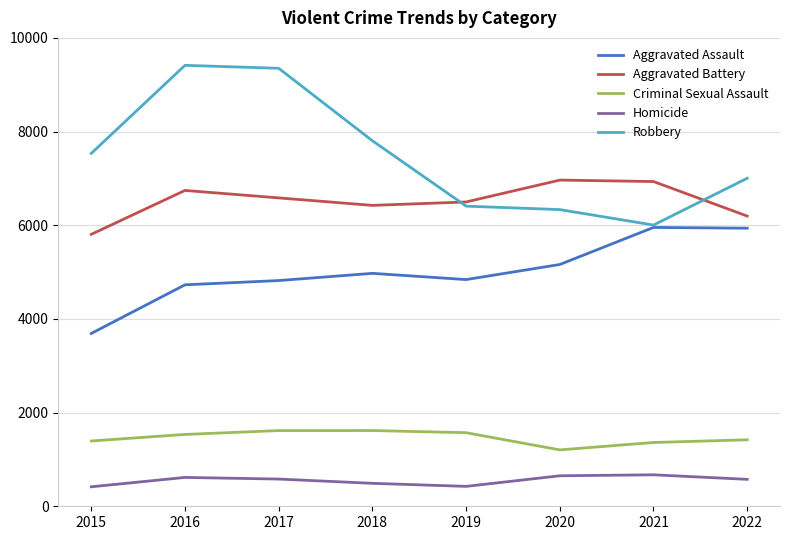

Which series has the widest spread of values?

Robbery